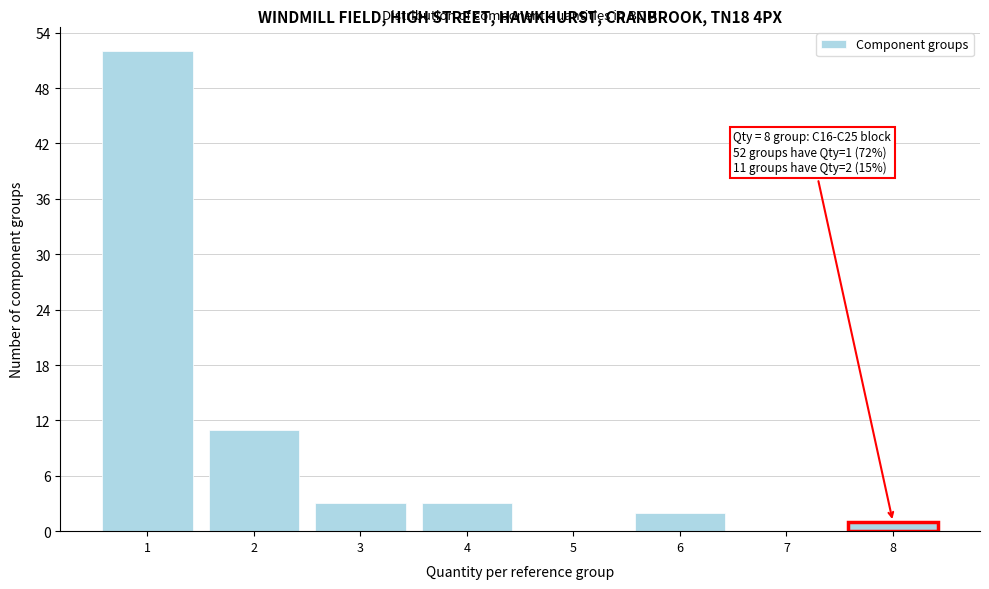

Over which range of the x-axis is the bar tallest?

0.5 to 1.5